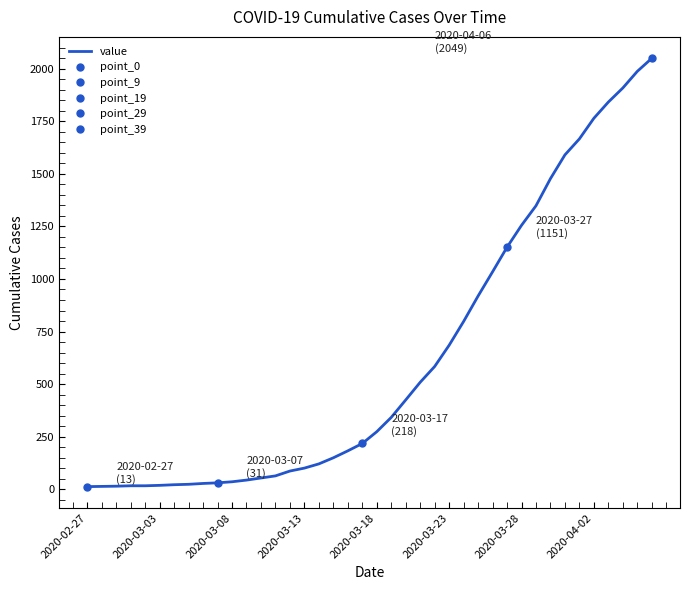

How many distinct data groups are displayed?

1